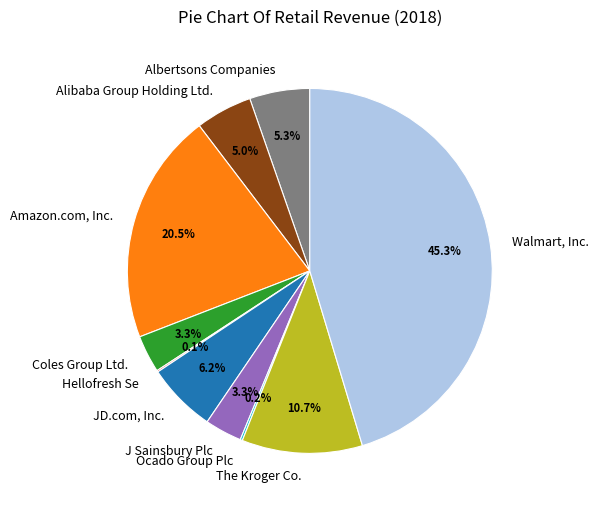

Does J Sainsbury Plc represent more than half of the total?

No